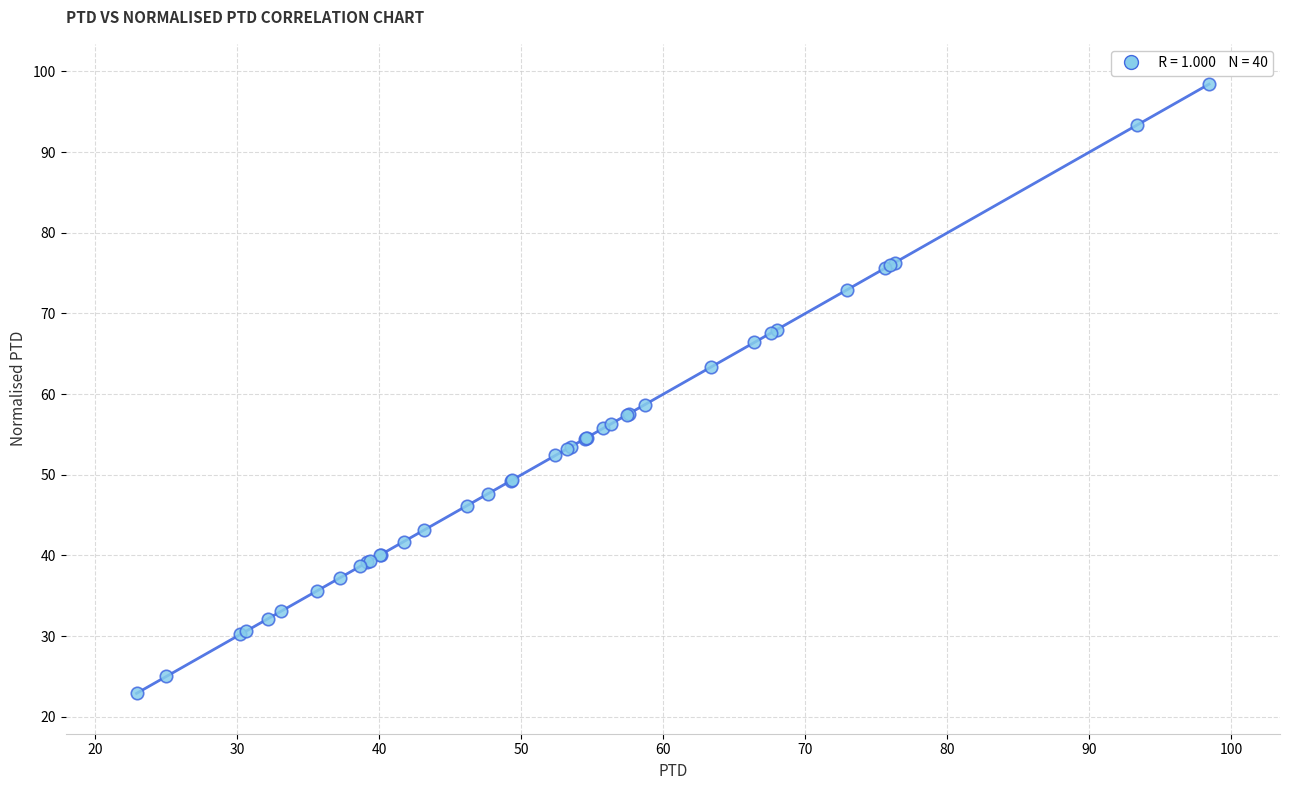

What Y value in the scatter plot is closest to 60?

58.7